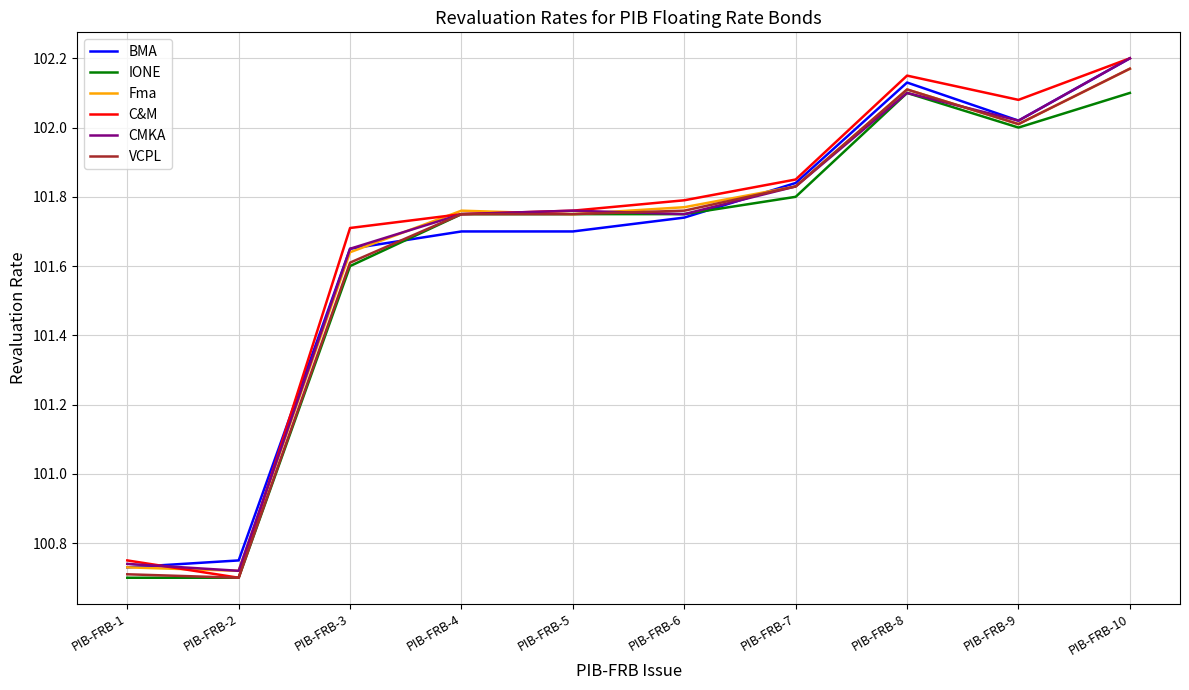

Between PIB-FRB-1 and PIB-FRB-2, which series saw the biggest shift?

C&M